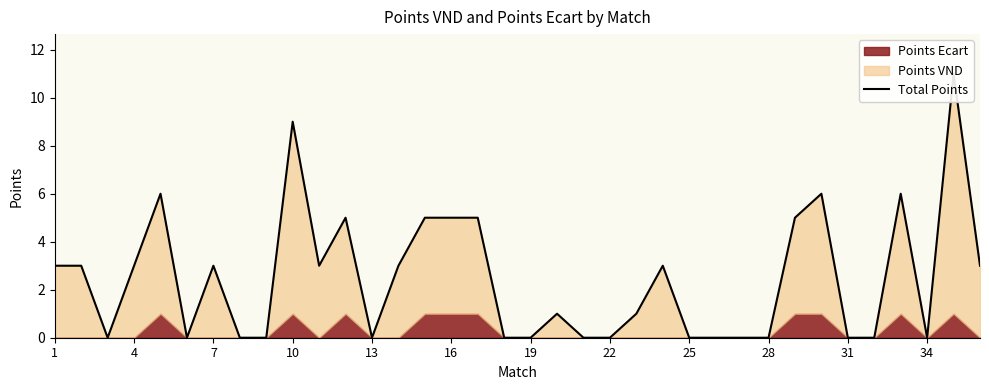

What is the value of the 1st point from the left?

3